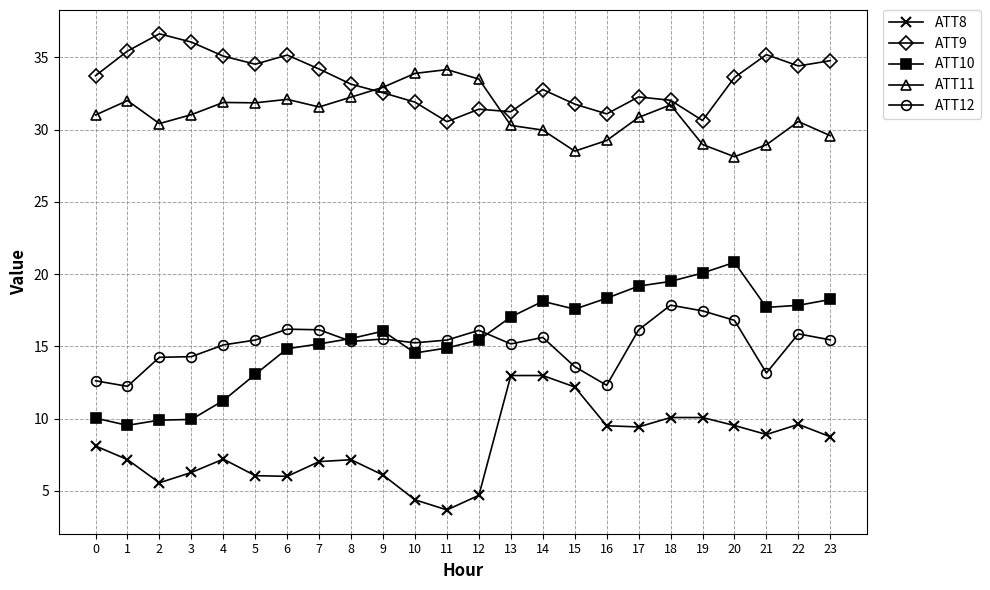

Count the number of data series in this chart.

5